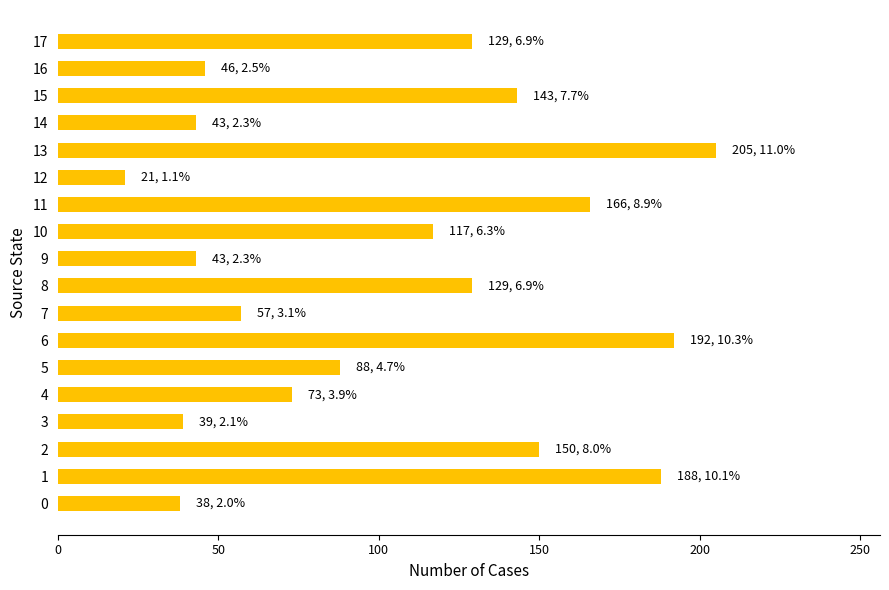

How many series are shown in this chart?

1